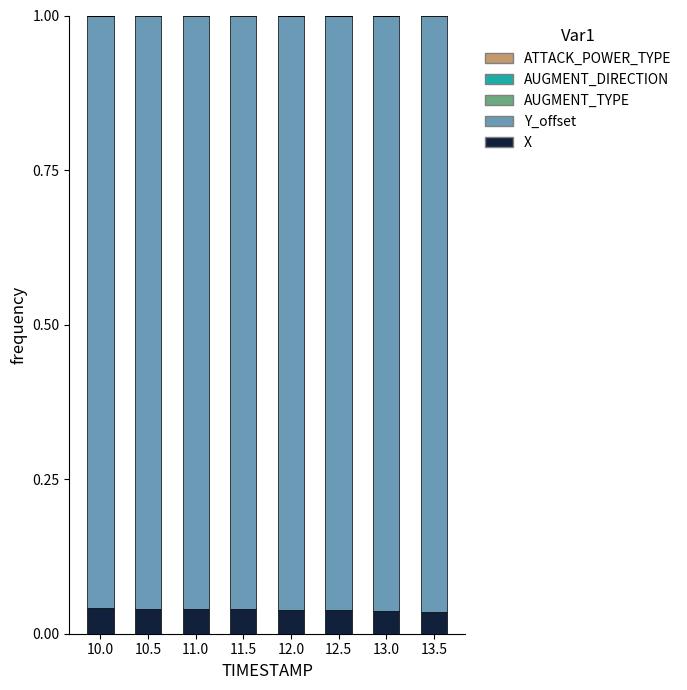

What is the label of the 5th bar from the left?

12.0